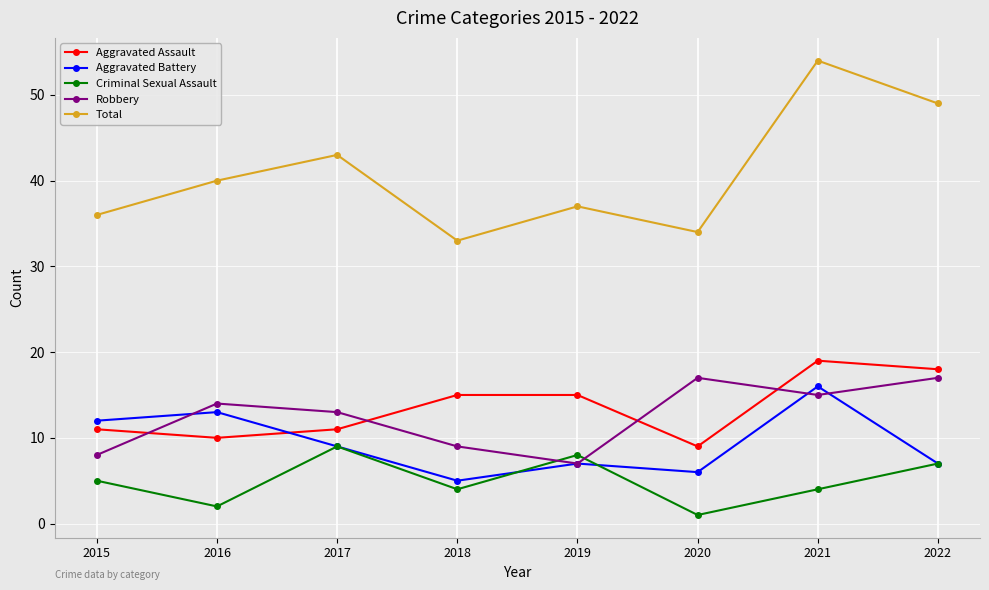

True or false: Total and Robbery intersect in this chart.

False